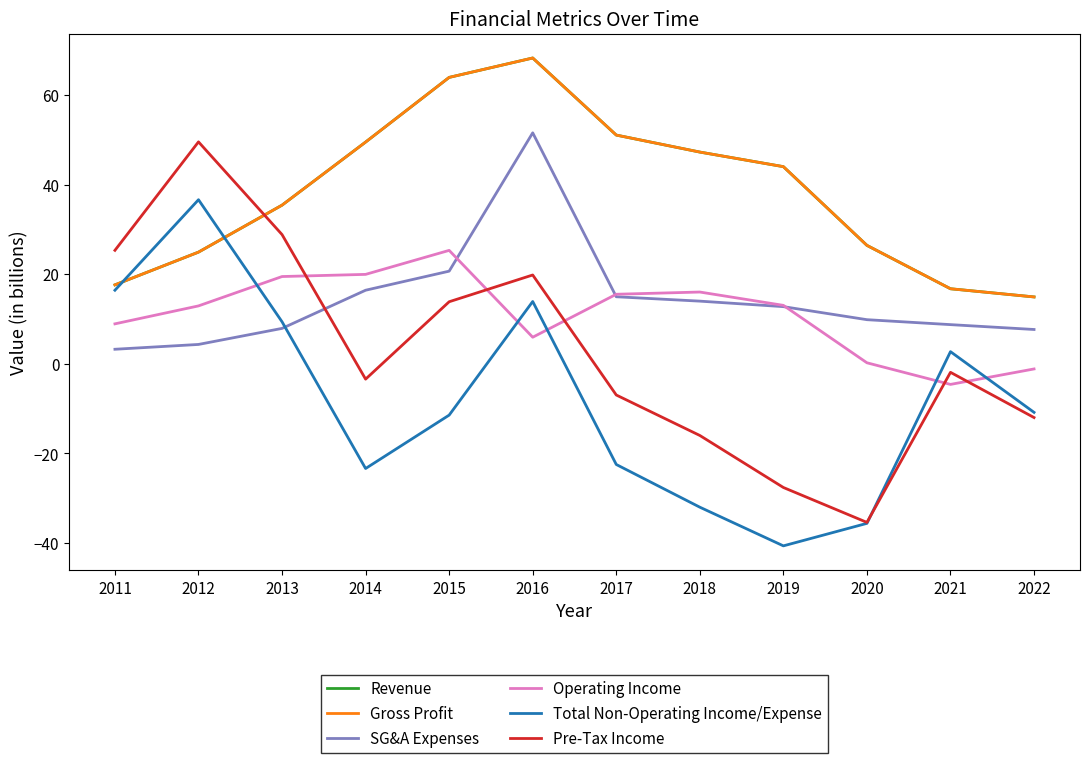

True or false: Gross Profit and Revenue cross at least once.

False